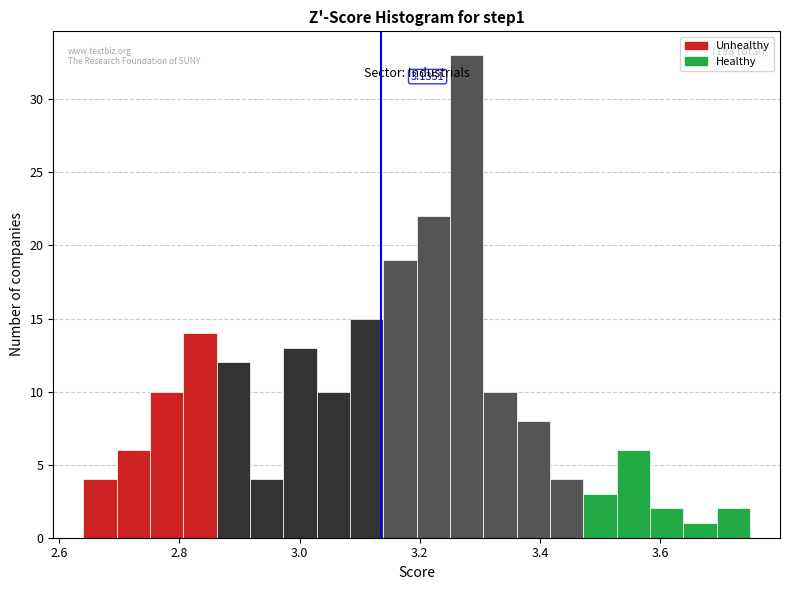

Read against the x-axis, roughly where is the centre of the tallest bar?

3.28